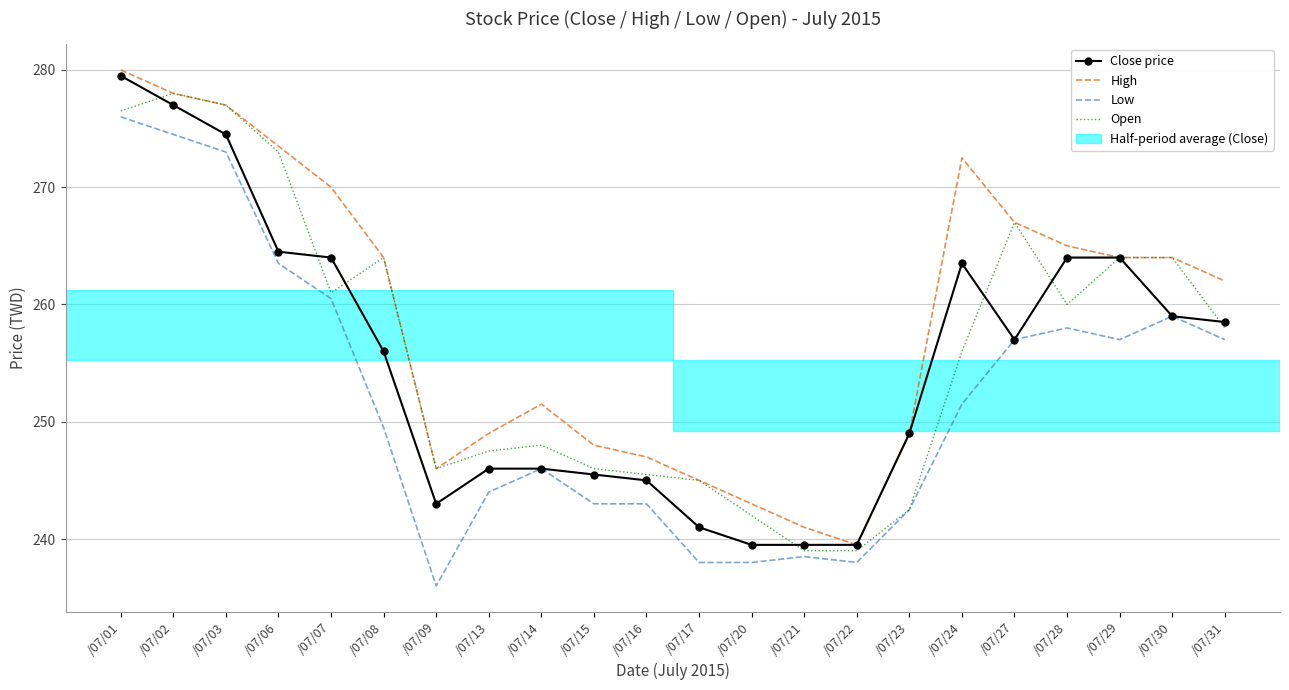

True or false: High has a value of 355.9 at /07/23.

False